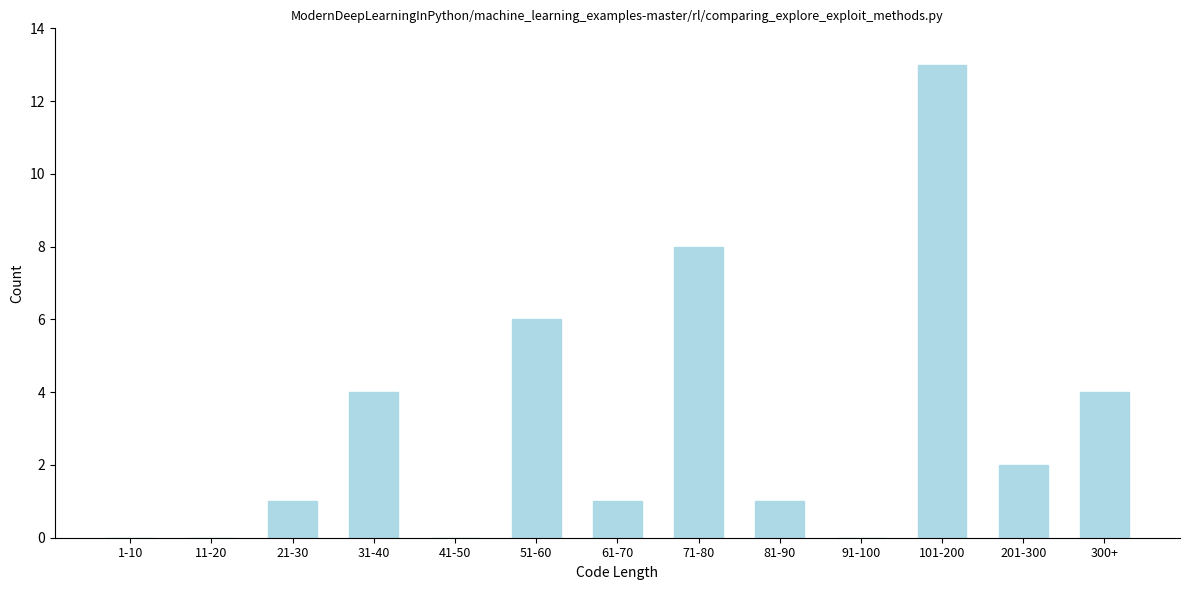

Reading right to left, transcribe all the data shown in this chart.

300+=4	201-300=2	101-200=13	91-100=0	81-90=1	71-80=8	61-70=1	51-60=6	41-50=0	31-40=4	21-30=1	11-20=0	1-10=0